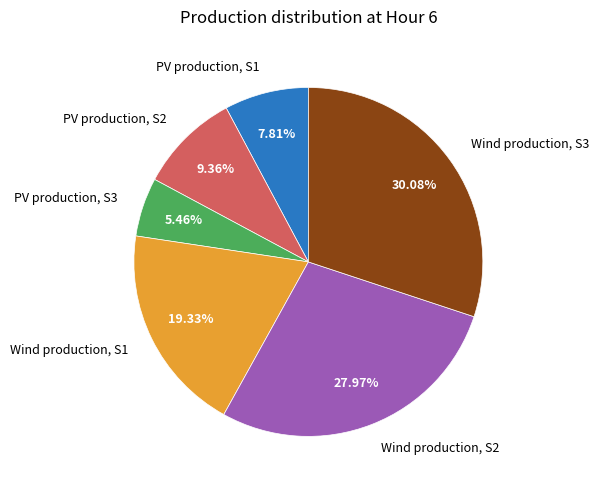

What percentage is NOT represented by PV production, S1?

92.2%